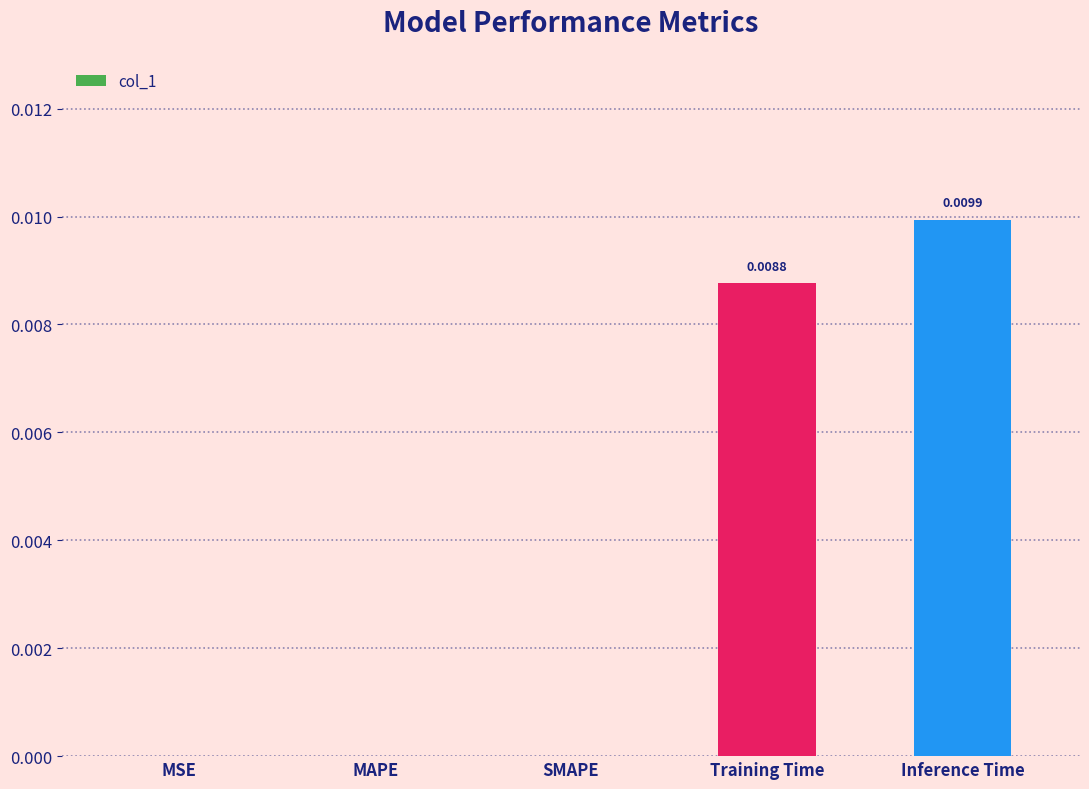

At which category does the chart reach its peak across all series?

Inference Time